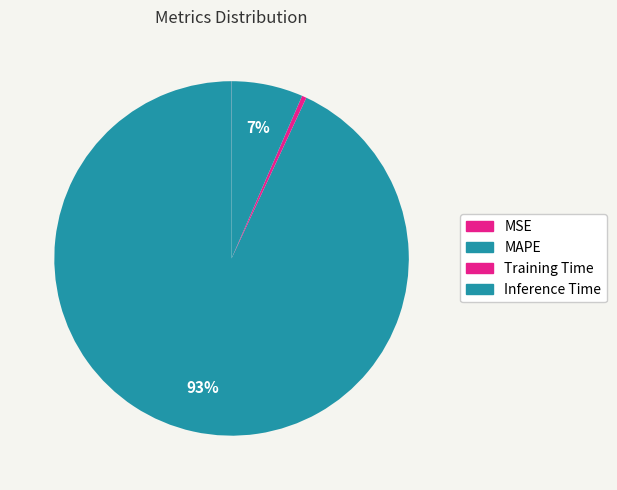

Does MAPE account for over 50% of the chart?

Yes